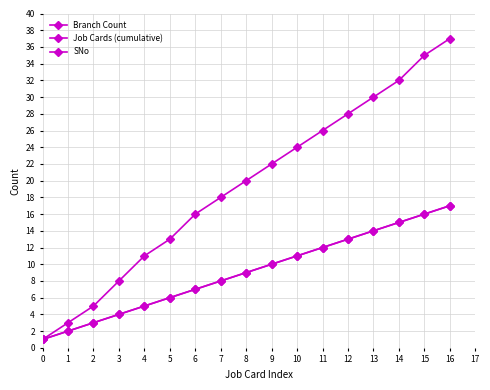

Does the chart have visible grid lines?

Yes